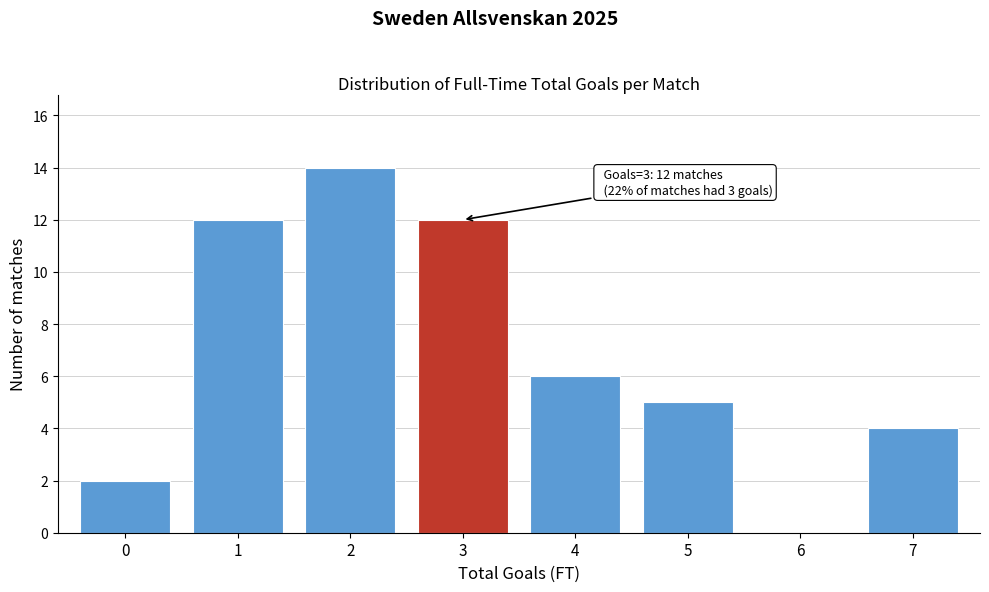

Reading left to right, transcribe all the data shown in this chart.

0=2	1=12	2=14	3=12	4=6	5=5	6=0	7=4